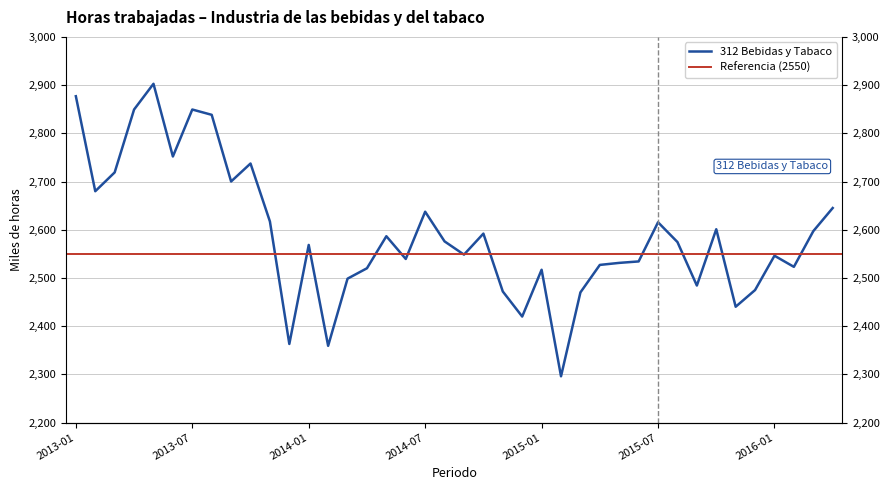

What is the average value?

2589.5